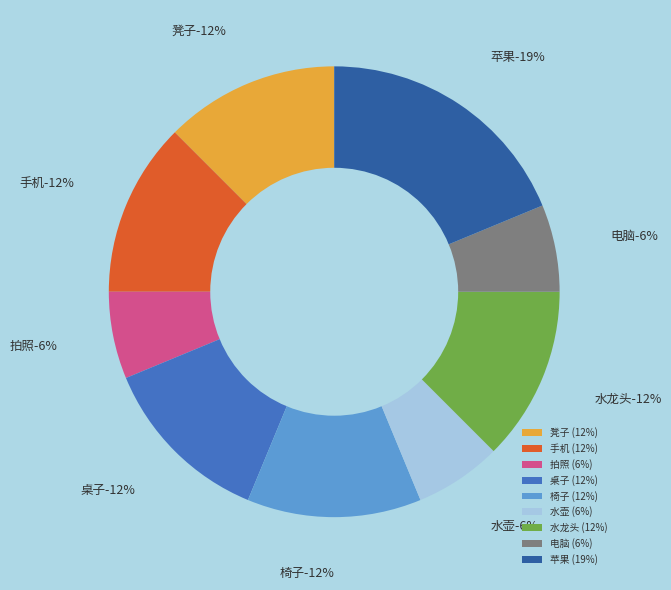

Is 椅子 the majority of the pie?

No